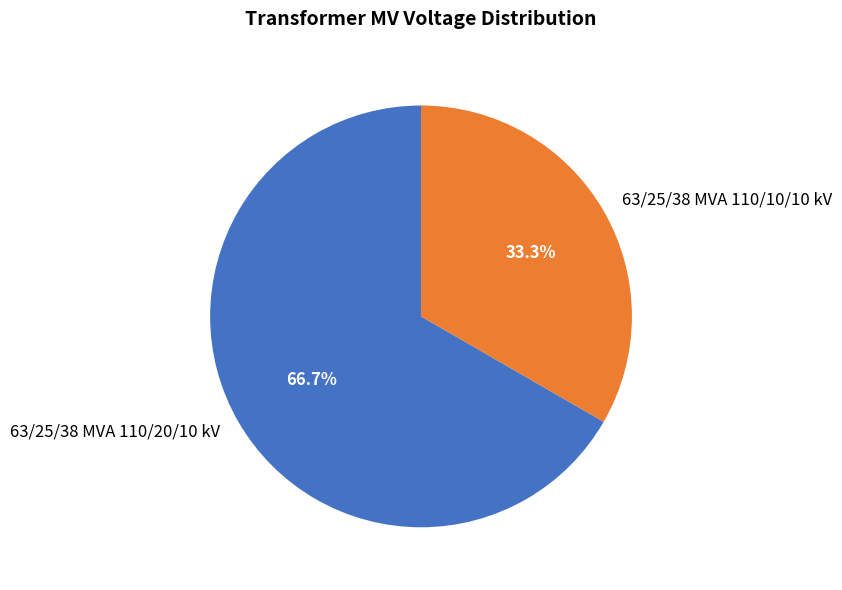

What percentage do 63/25/38 MVA 110/10/10 kV and 63/25/38 MVA 110/20/10 kV together represent?

100.0%